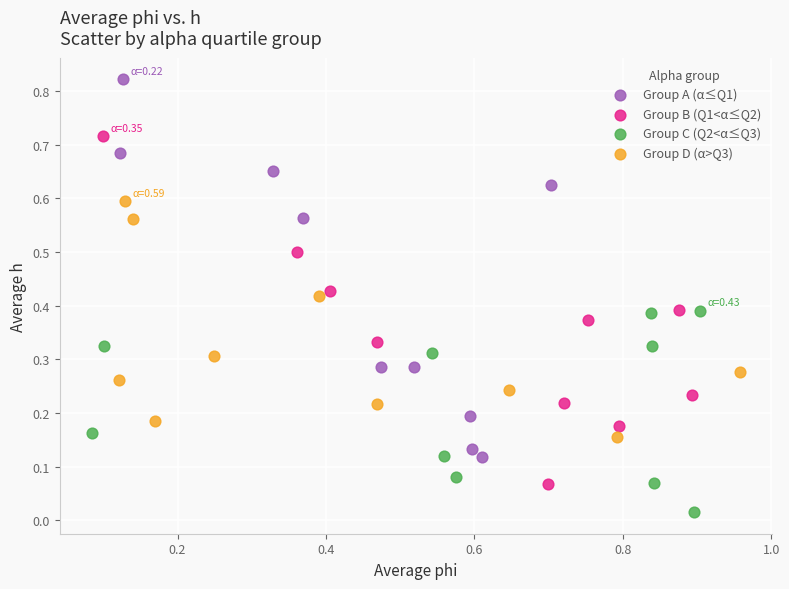

Which series has the widest spread of Y values?

Group A (α≤Q1)